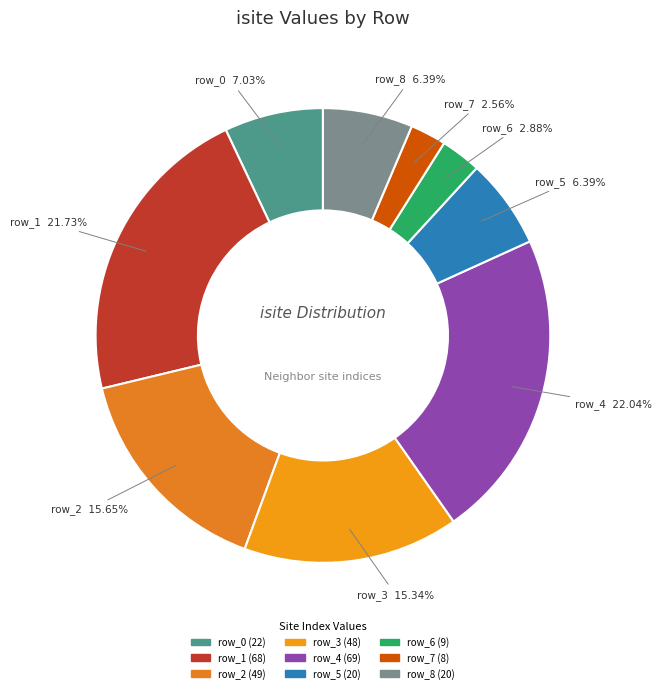

Does any single category account for the majority?

No